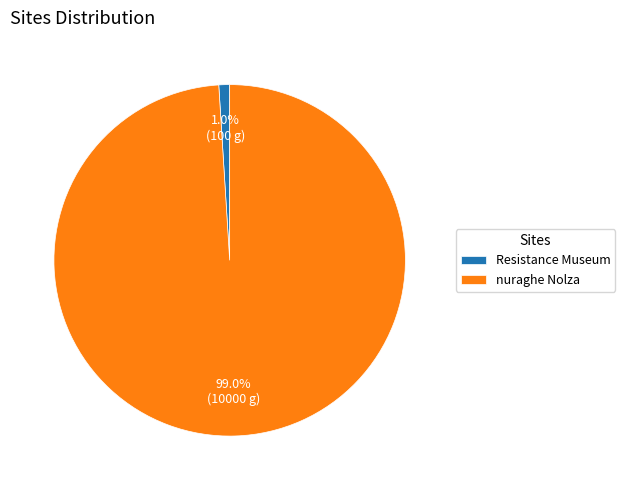

Which category has the biggest portion of the pie?

nuraghe Nolza